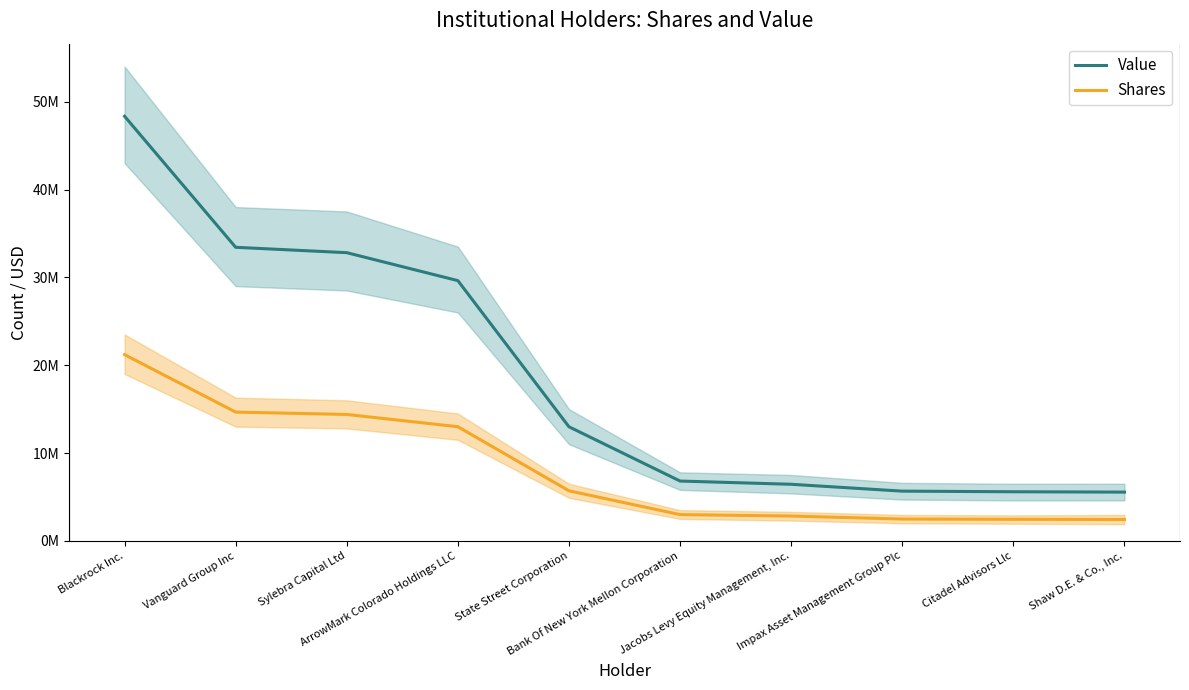

What is the difference between the Shares values at Blackrock Inc. and Vanguard Group Inc?

6543414